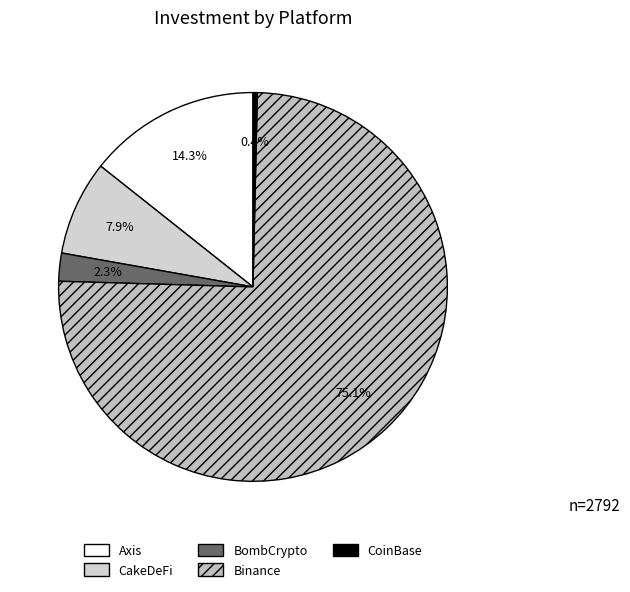

To the nearest percent, what portion does CakeDeFi represent?

8%